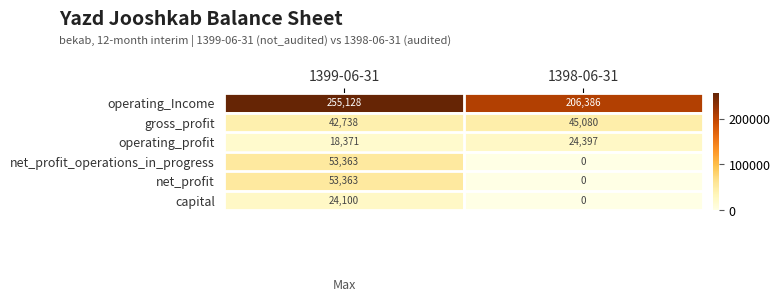

List the labels in order of net_profit_operations_in_progress value, largest first.

1399-06-31, 1398-06-31